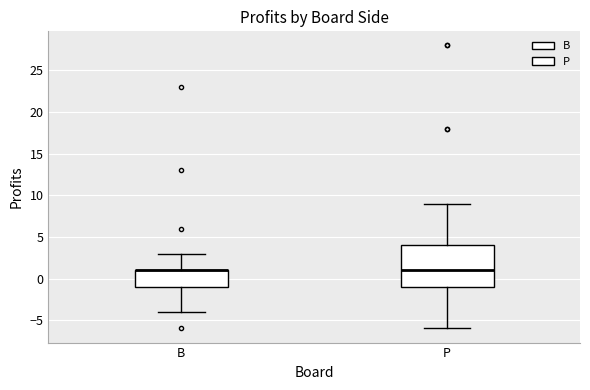

Reading left to right, transcribe this box plot: for each box, give where its median line is, the range the box spans, and where its two whiskers end, as read against the y-axis. The values are not printed on the chart, so give them approximately, as read against the axis.

B: median 1 (drawn on the box's upper edge), box -1 to 1, whiskers -4 to 3
P: median 1, box -1 to 4, whiskers -6 to 9